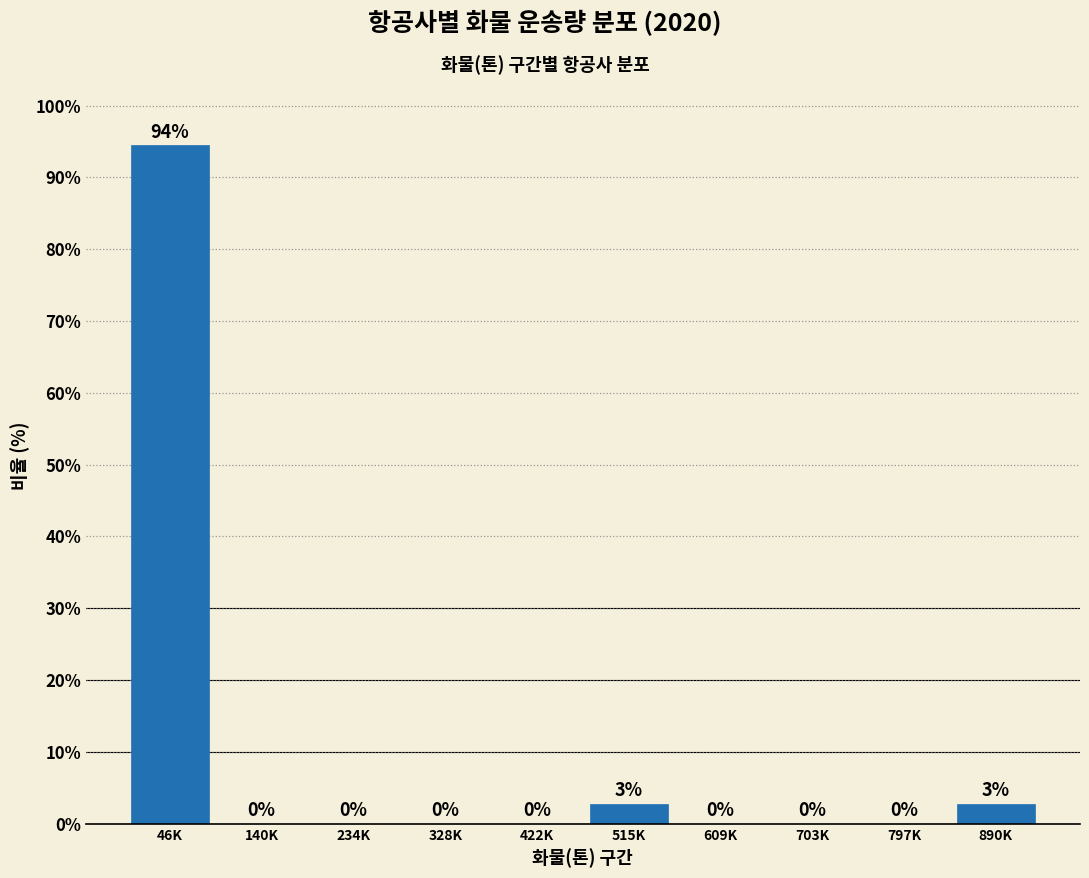

Which has a higher value, 797K or 46K?

46K